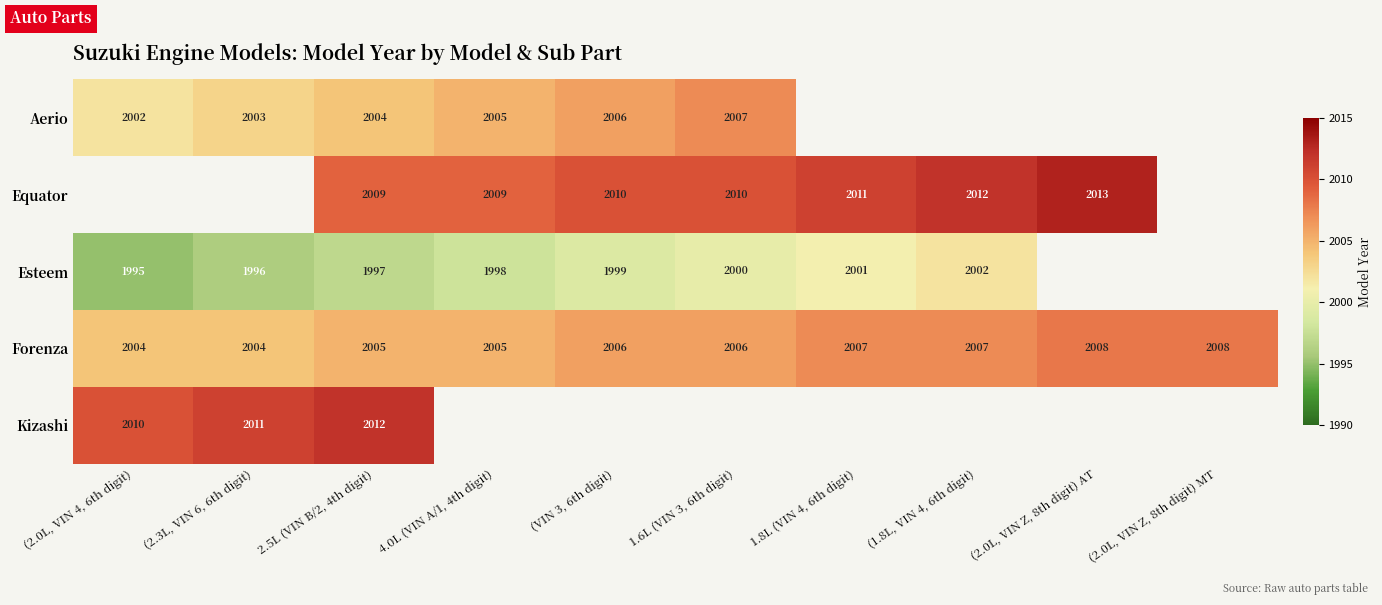

True or false: Aerio has a value of 2003 at (2.3L, VIN 6, 6th digit).

True